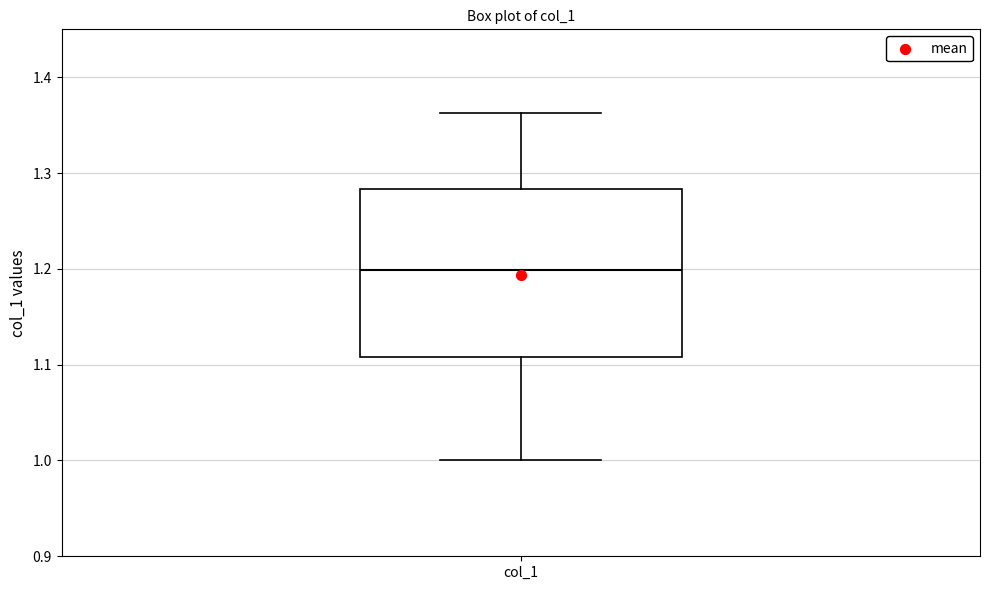

Read this box plot against the y-axis: the position of the median line, the range covered by the box, and the ends of both whiskers. The values are not printed on the chart, so give them approximately, as read against the axis.

median 1.20, box 1.11 to 1.28, whiskers 1.00 to 1.36